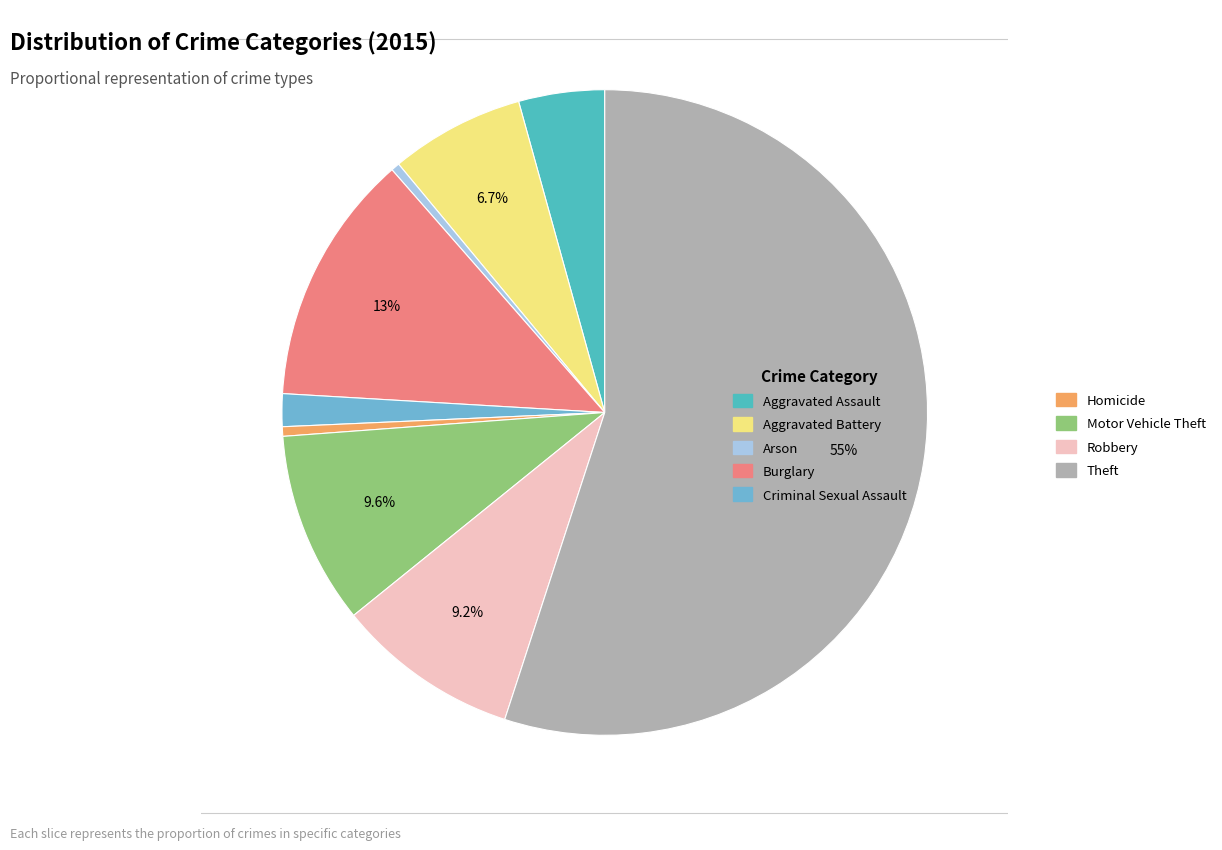

Which category has the biggest portion of the pie?

Theft